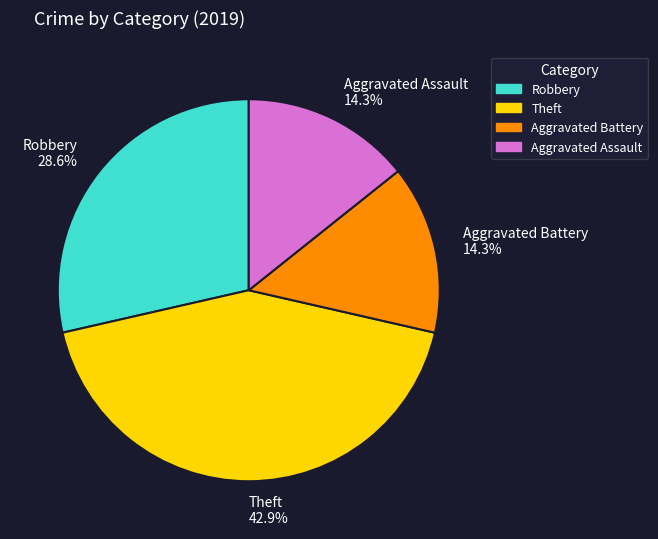

Which category has the biggest portion of the pie?

Theft